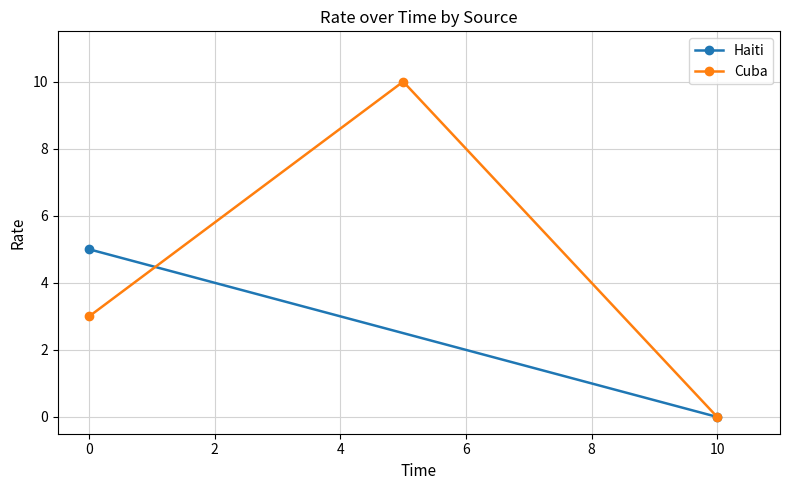

The value of Cuba at 10 is 0. True or false?

True